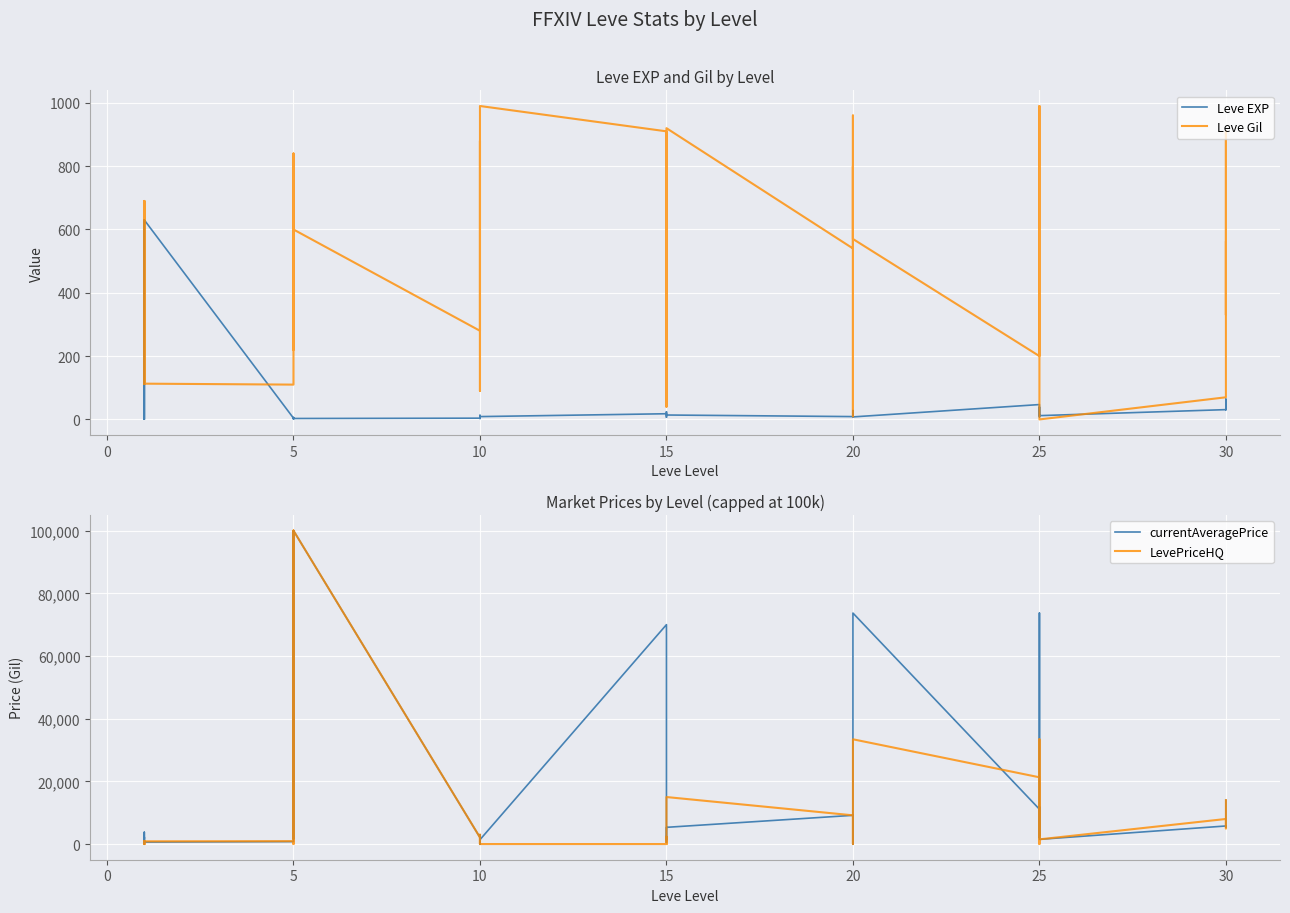

Reading left to right, what are all the values shown in this chart?

Leve EXP: 1	1	630	1	1	630	4	6	2	5	2	3	4	7	3	9	13	9	18	13	7	24	18	14	9	16	28	17	12	8	47	36	8	39	36	12	31	64	31	62
Leve Gil: 330	690	112	160	690	113	110	840	790	220	490	600	280	880	780	430	90	990	910	40	170	790	910	920	540	800	10	120	960	570	200	390	660	990	390	0	70	910	330	560
currentAveragePrice: 1820	3763	0	1893	2219	625	783	41658	1588	100000	20000	100000	2108	1000	2908	0	0	1394	70000	2317	509	2425	1394	5334	9163	2425	0	0	70000	73693	11115	2050	73693	2858	11875	1500	5767	5425	11875	13998
LevePriceHQ: 53	120	0	986	30	868	920	41658	2702	100000	0	100000	2108	0	2999	0	0	0	0	2317	833	0	0	15000	9163	0	0	0	0	33425	21300	0	33425	4900	13333	1500	8000	5000	13333	13998